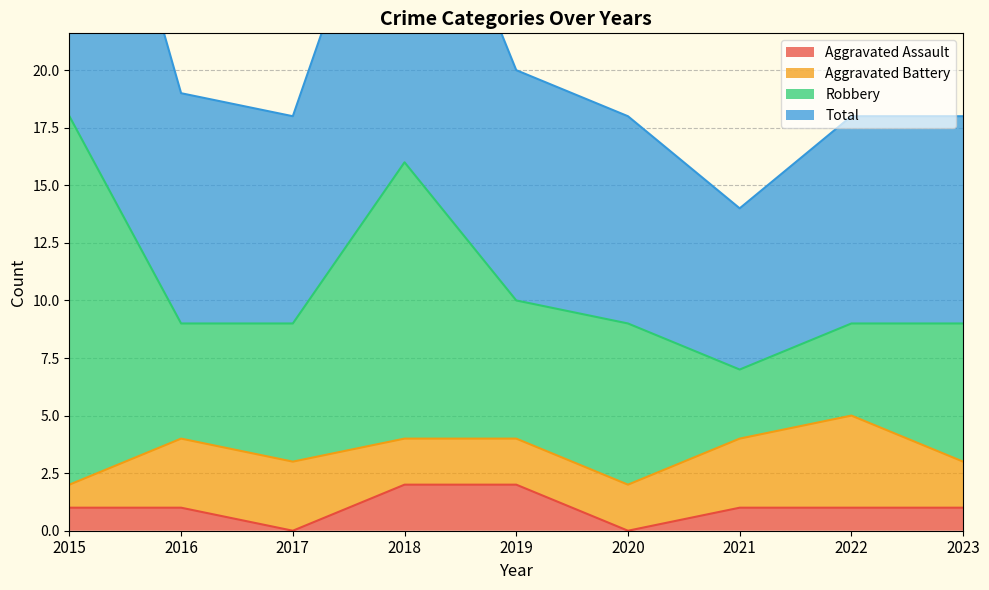

True or false: Aggravated Assault has a value of 3 at 2019.

False